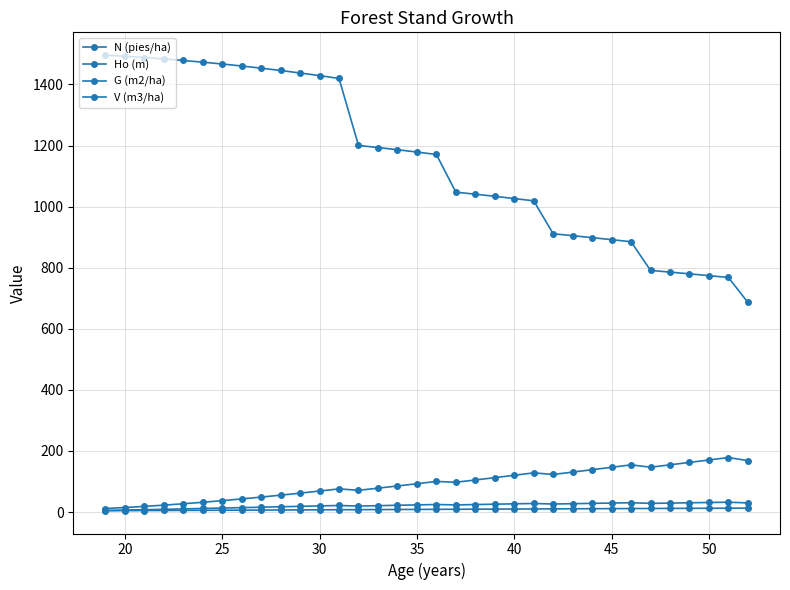

What is the value of the Ho (m) point at the 18th from the left?

8.9